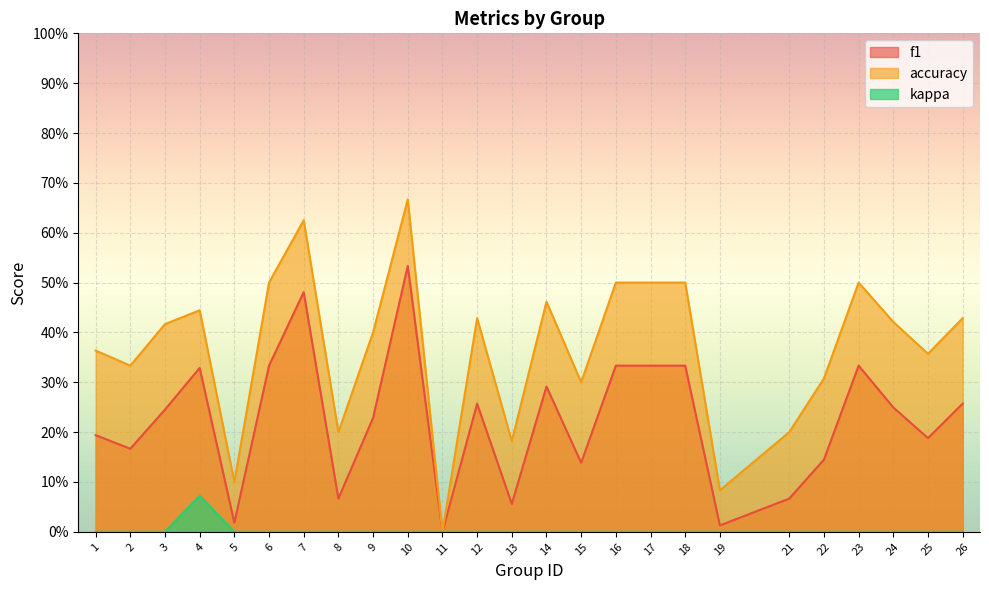

Which category has the highest value in the f1 series?

10